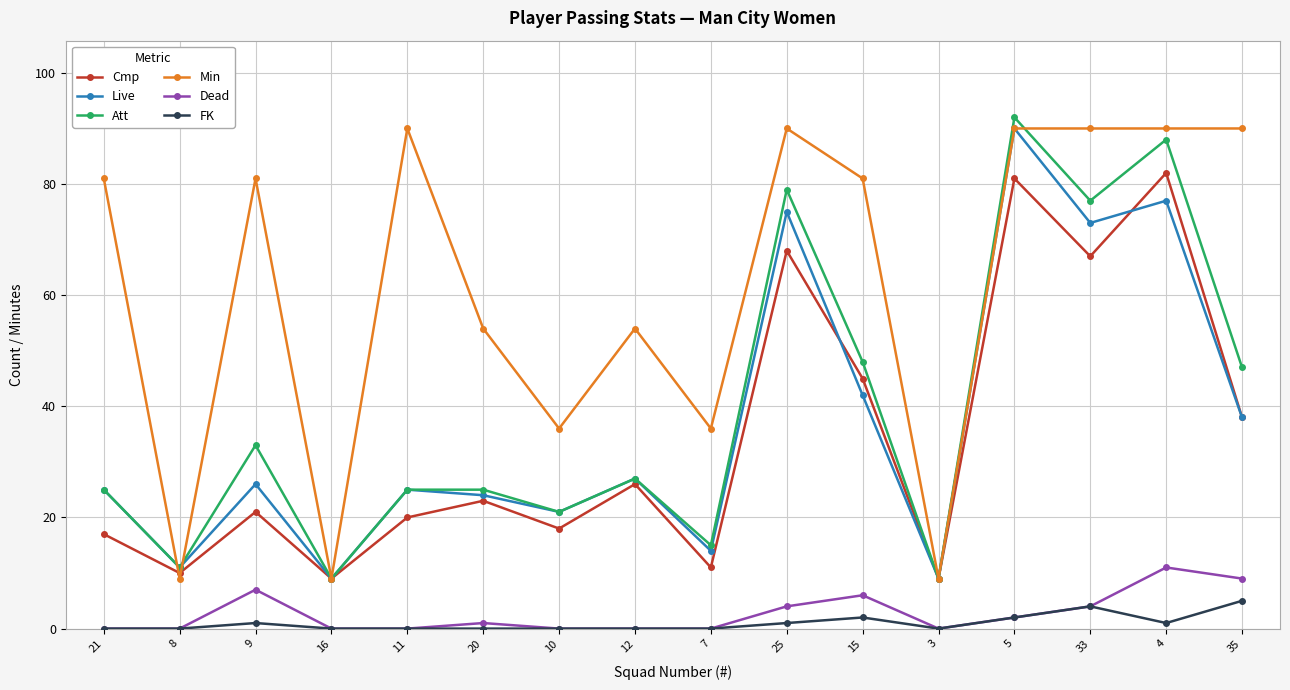

What position from the left is 3?

12